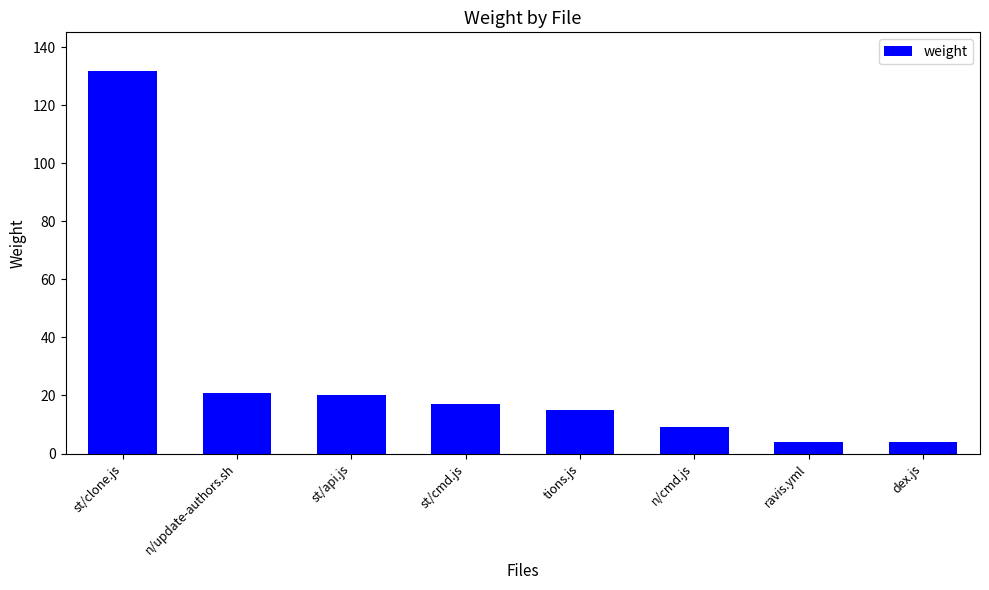

What is the greatest value displayed?

132